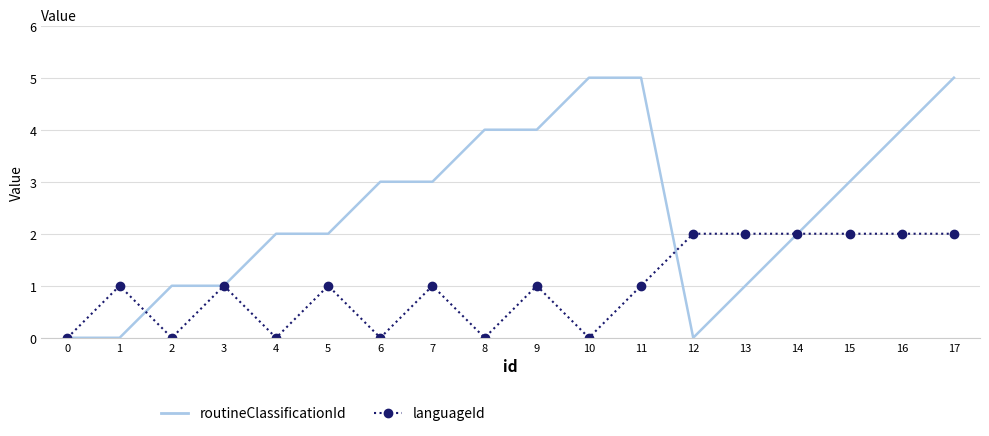

At 15, list the series in order from largest to smallest.

routineClassificationId, languageId